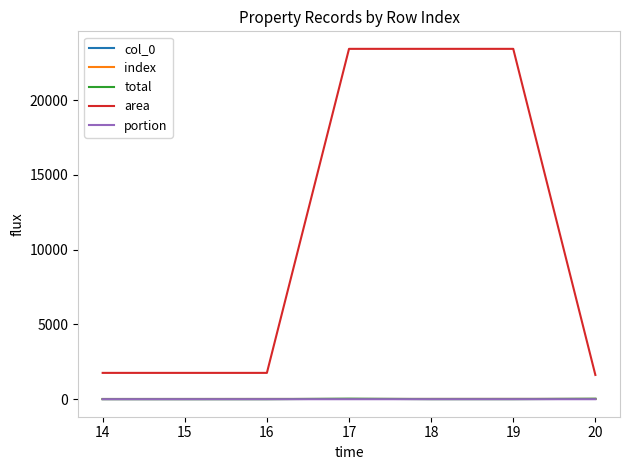

Does the chart have visible grid lines?

No